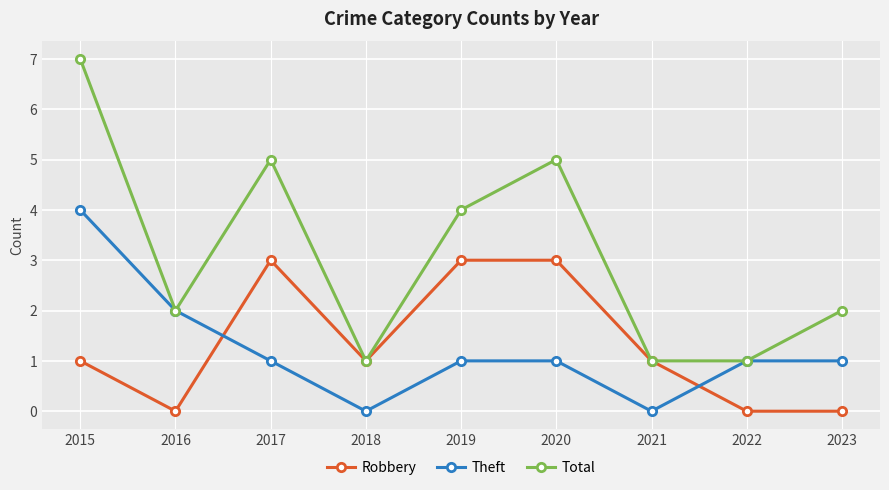

What is the difference between the maximum and minimum values in the Theft series?

4